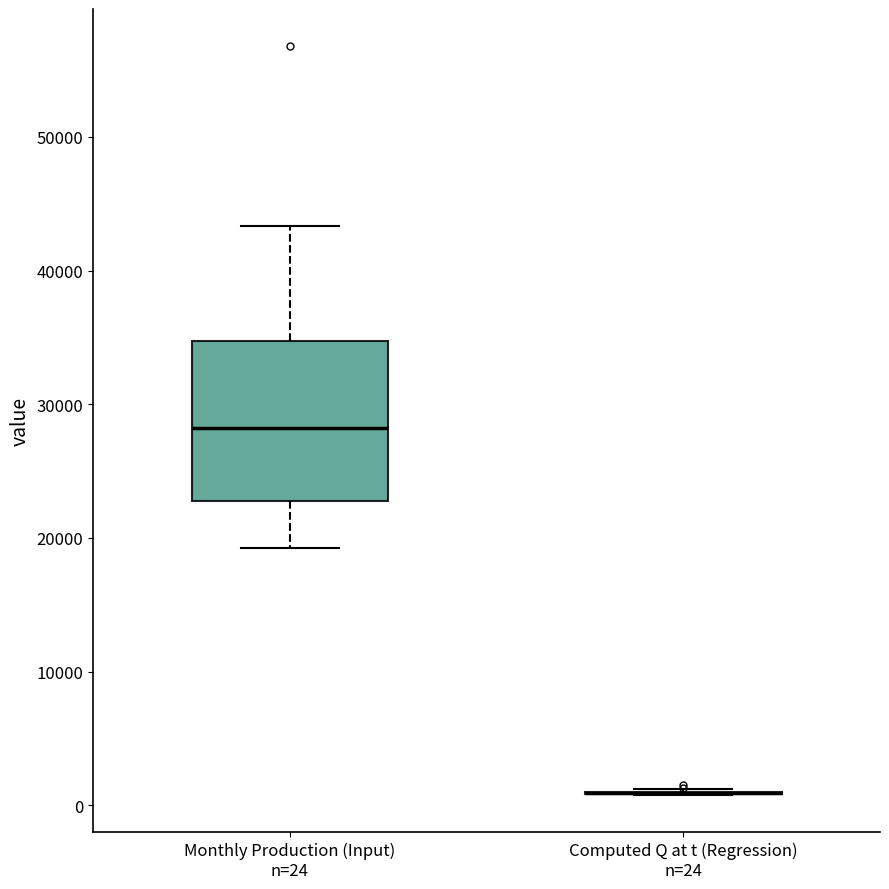

Reading left to right, read every box against the y-axis: the position of its median line, the range the box covers, and the ends of its whiskers. The values are not printed on the chart, so give them approximately, as read against the axis.

Monthly Production (Input) n=24: median 28000, box 23000 to 35000, whiskers 19000 to 43000
Computed Q at t (Regression) n=24: box collapsed to a line at 1000, whiskers 1000 to 1000